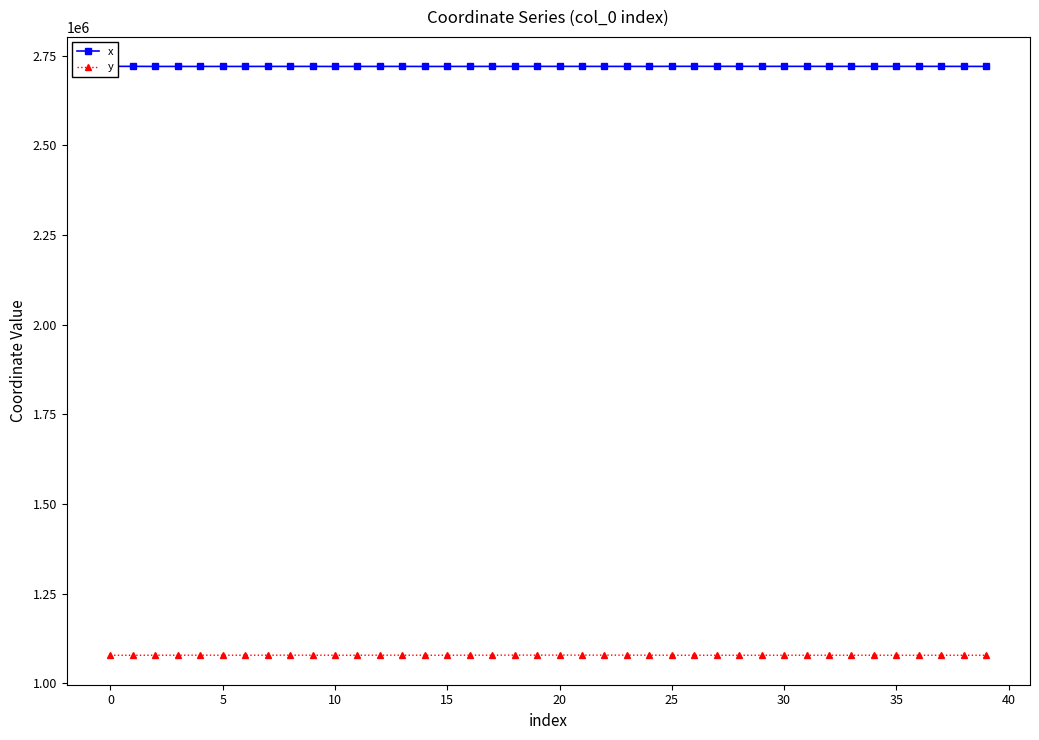

Does the chart have visible grid lines?

No